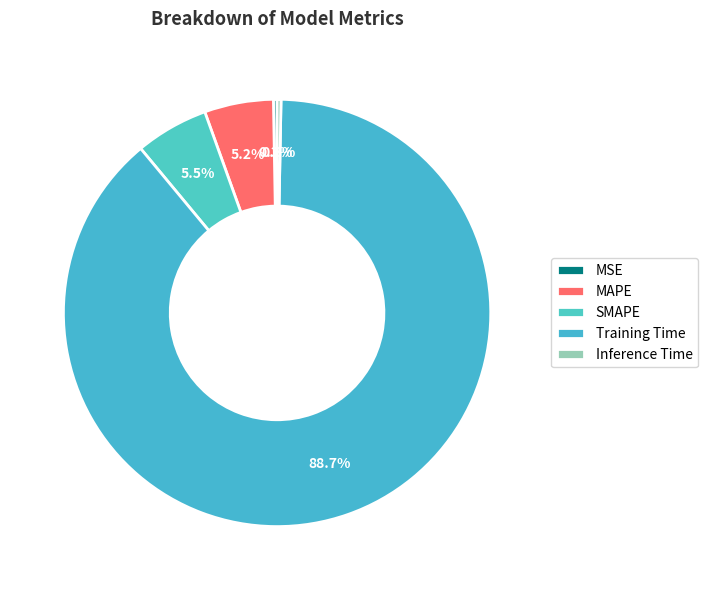

To the nearest percent, what portion does Training Time represent?

89%